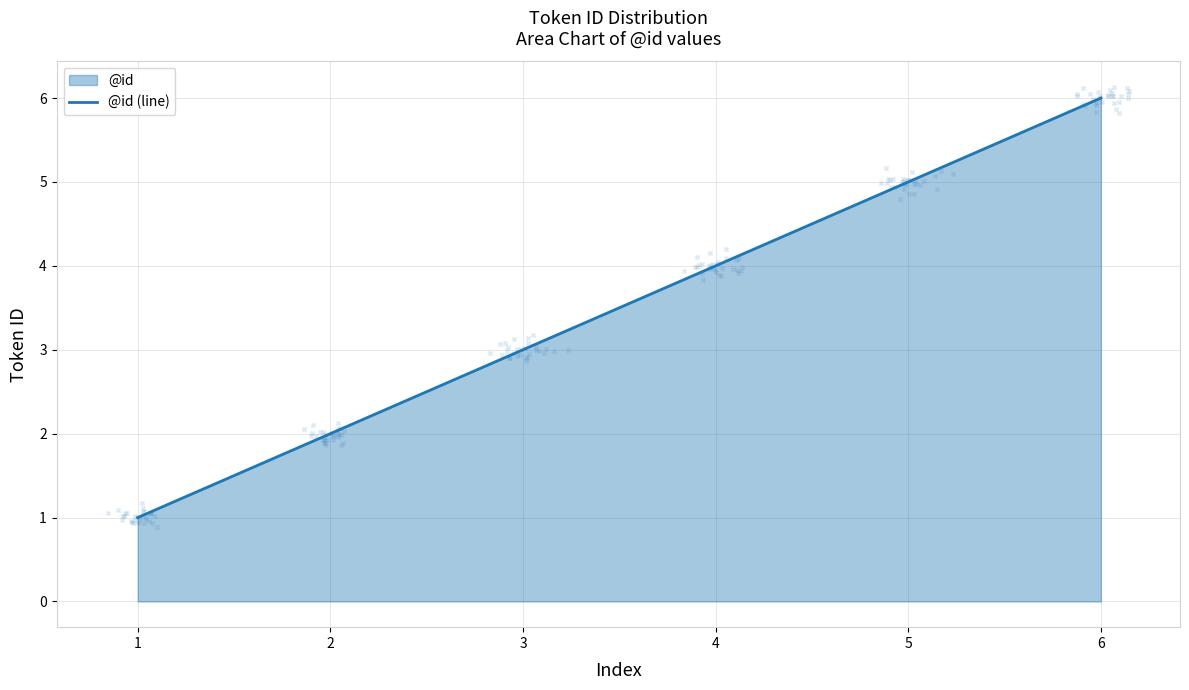

What is the change in value from 1 to 5?

+4